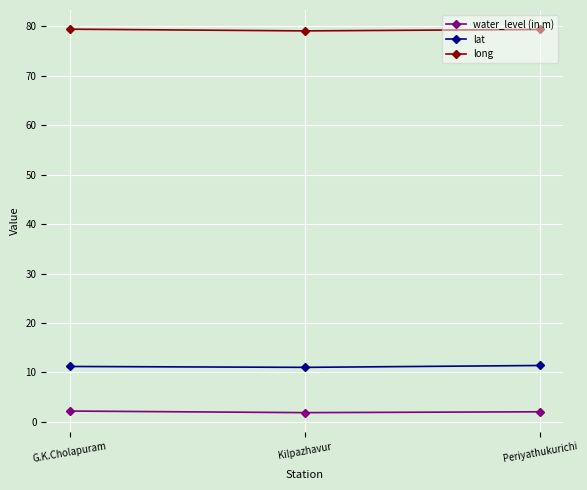

What is the spread (max minus min) of values at Periyathukurichi?

77.3